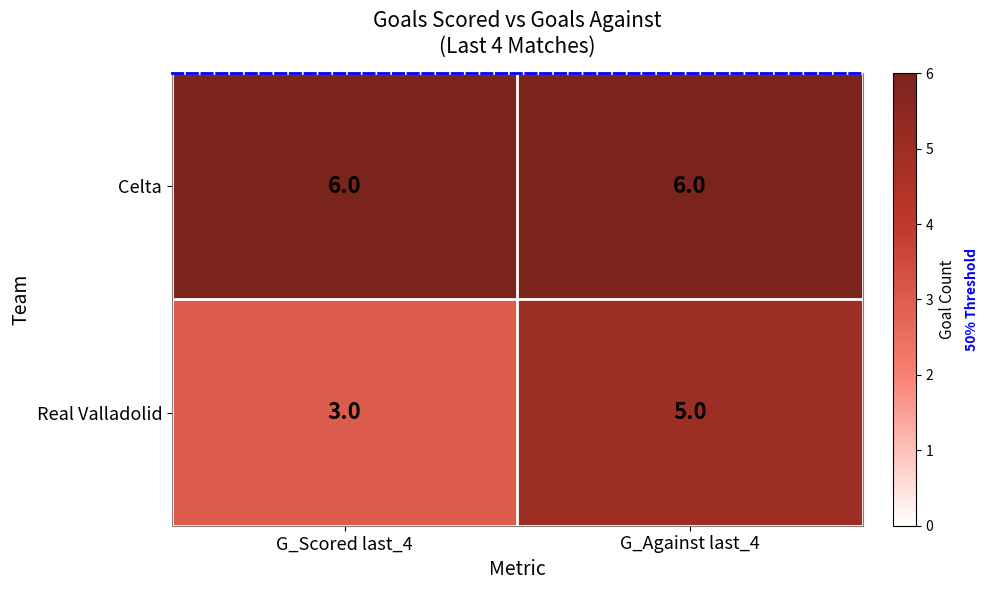

Rank the series by their maximum value, from lowest to highest.

Real Valladolid, Celta